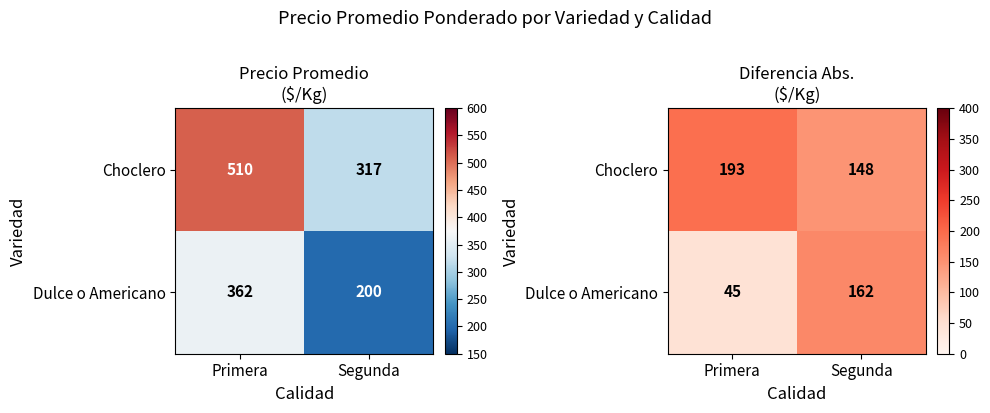

What is the maximum value for Choclero?

193